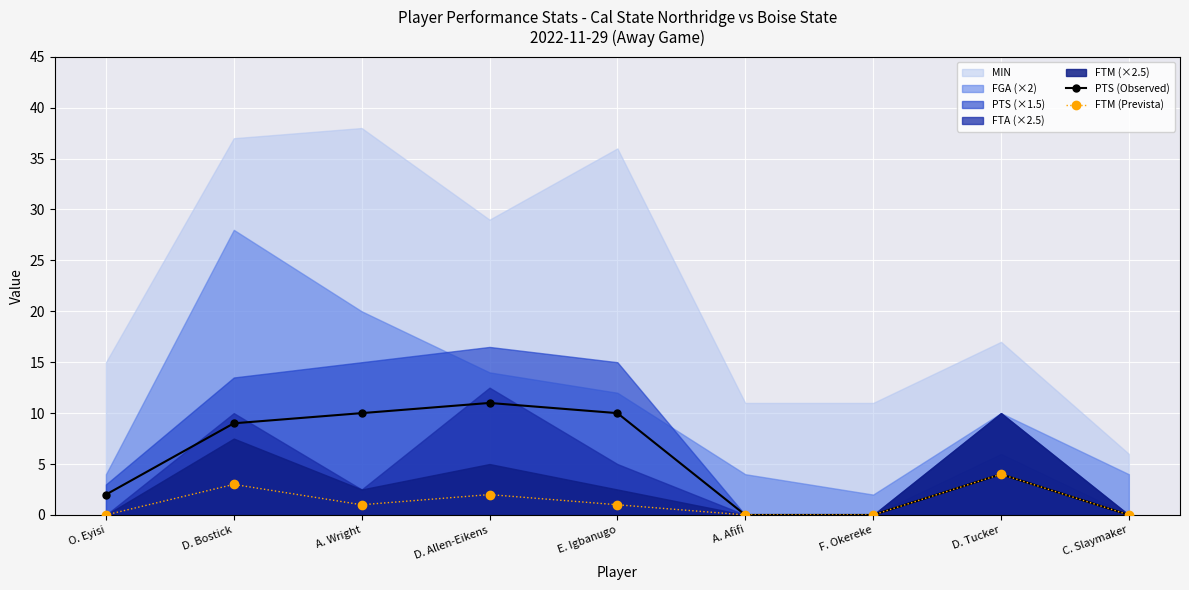

Which series has the largest total across all categories?

PTS (Observed)